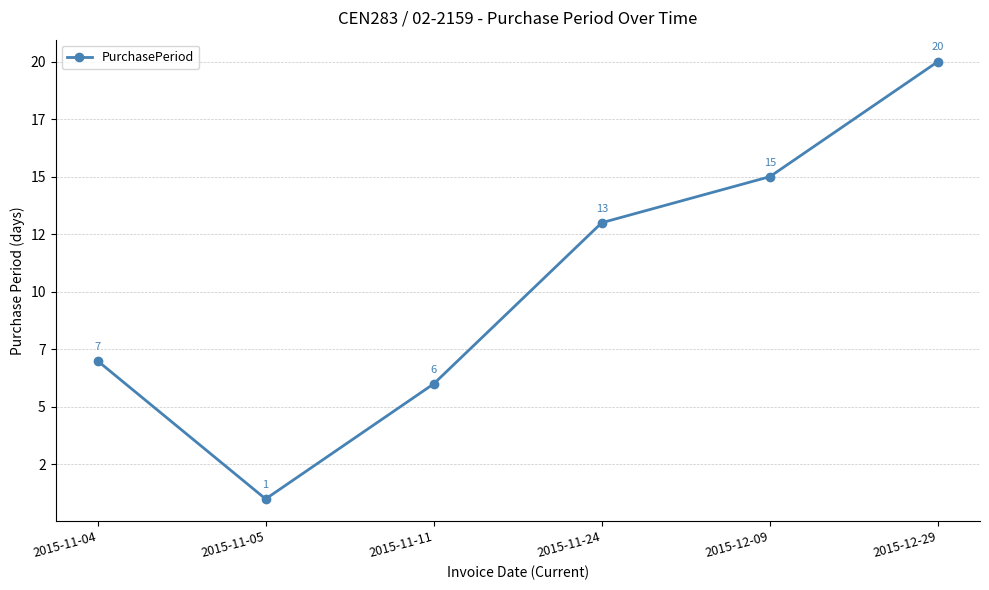

Does the chart have visible grid lines?

Yes